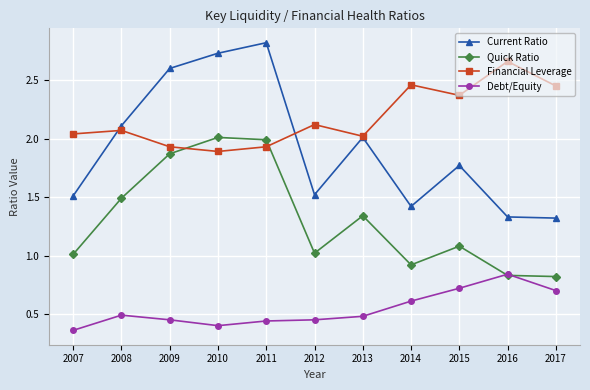

Is it true that Financial Leverage equals 4.1 at 2014?

False